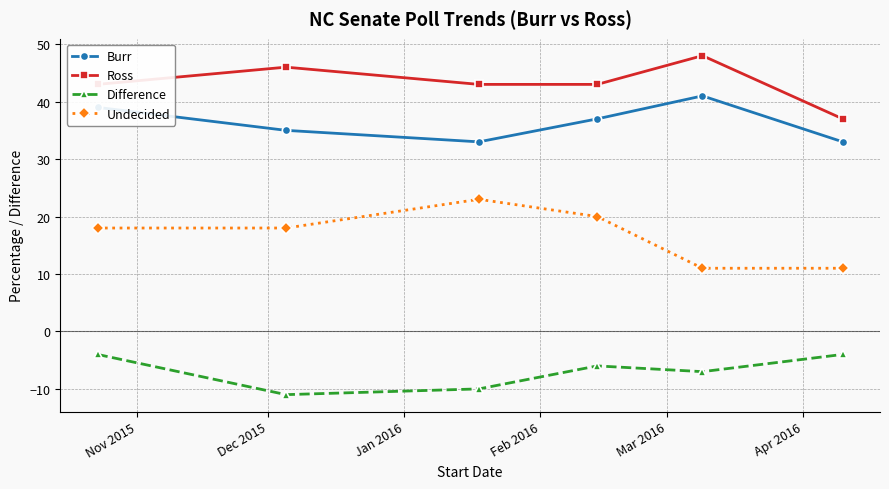

What is the value of the Ross point at the 5th from the left?

48